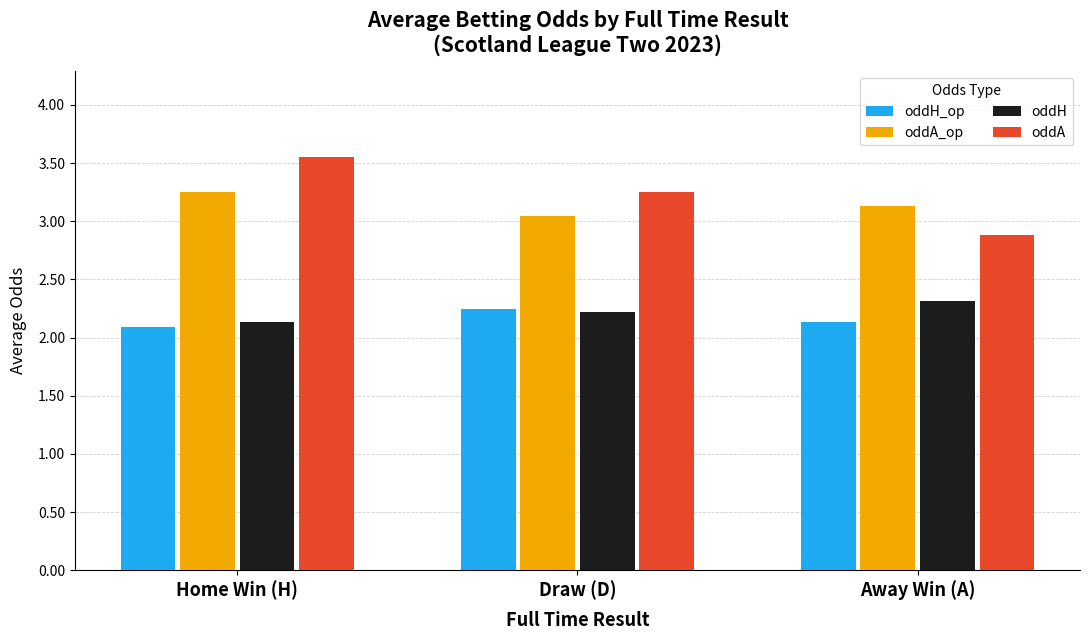

Which series has the largest total across all categories?

oddA